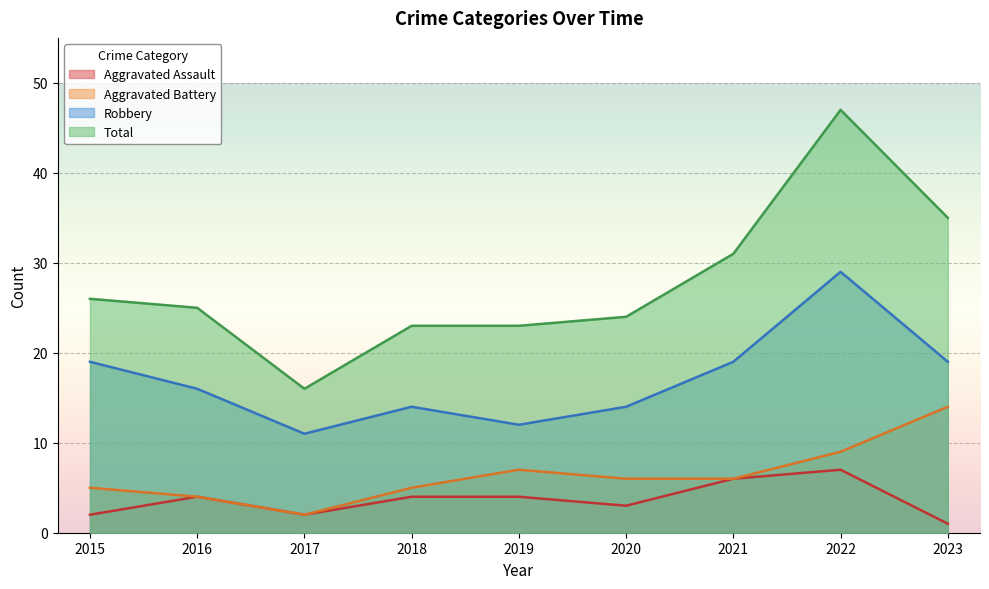

Reading left to right, what are all the values shown in this chart?

Aggravated Assault: 2015=2	2016=4	2017=2	2018=4	2019=4	2020=3	2021=6	2022=7	2023=1
Aggravated Battery: 2015=5	2016=4	2017=2	2018=5	2019=7	2020=6	2021=6	2022=9	2023=14
Robbery: 2015=19	2016=16	2017=11	2018=14	2019=12	2020=14	2021=19	2022=29	2023=19
Total: 2015=26	2016=25	2017=16	2018=23	2019=23	2020=24	2021=31	2022=47	2023=35